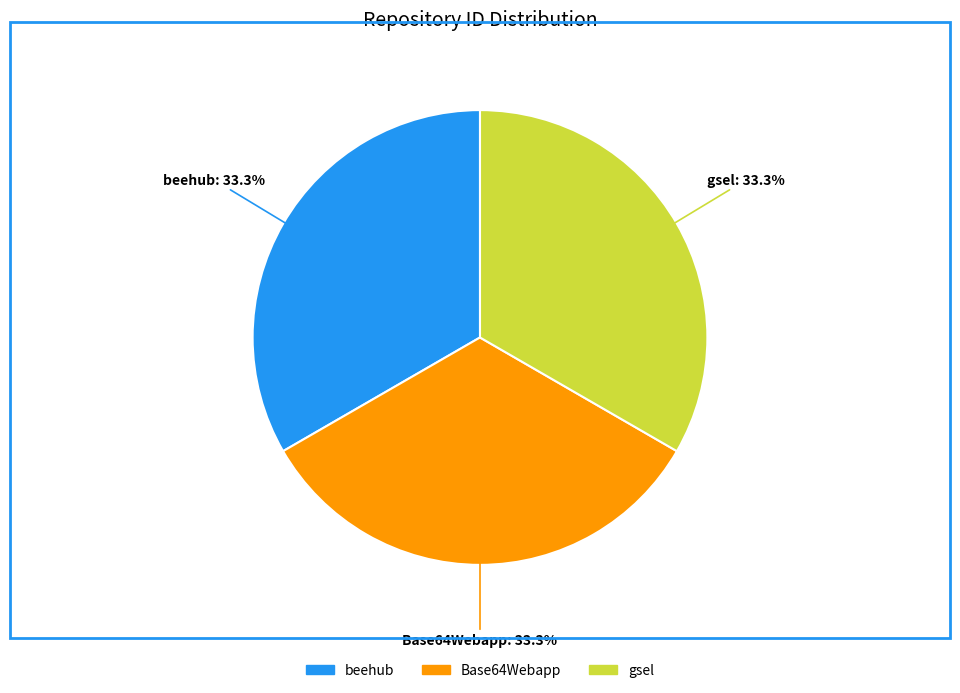

Does Base64Webapp account for over 50% of the chart?

No